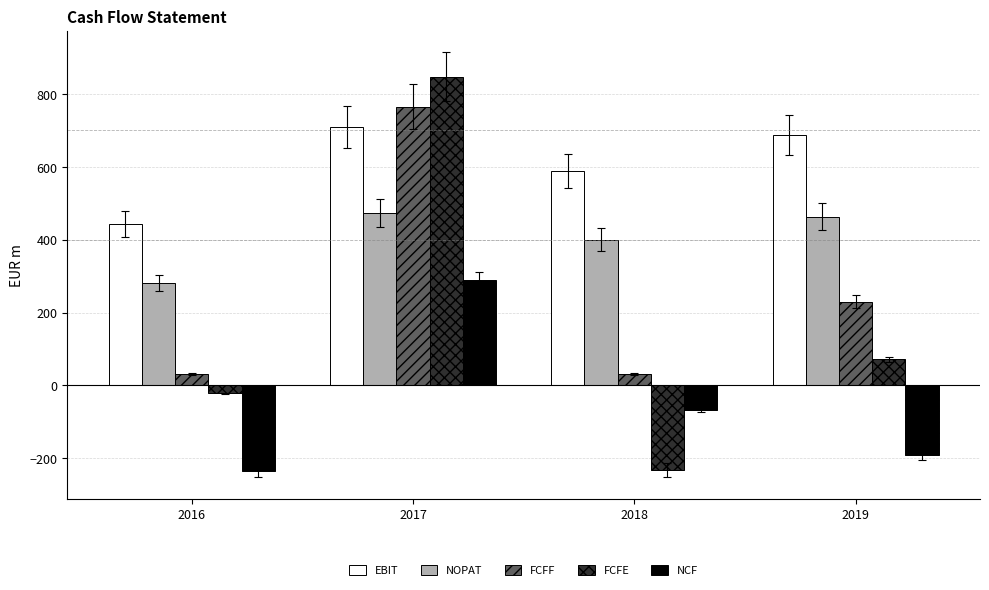

Is it true that NOPAT equals 463.5 at 2019?

True